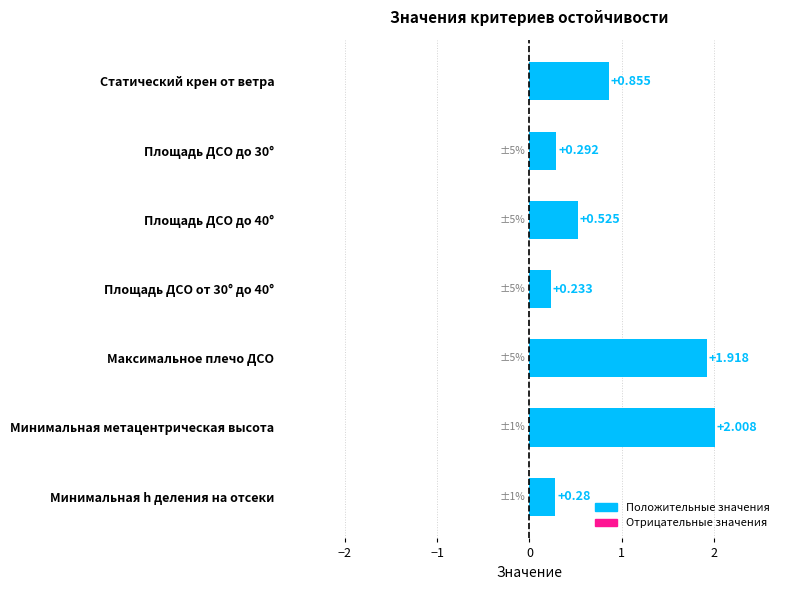

Between Минимальная h деления на отсеки and Площадь ДСО от 30° до 40°, which is larger?

Минимальная h деления на отсеки